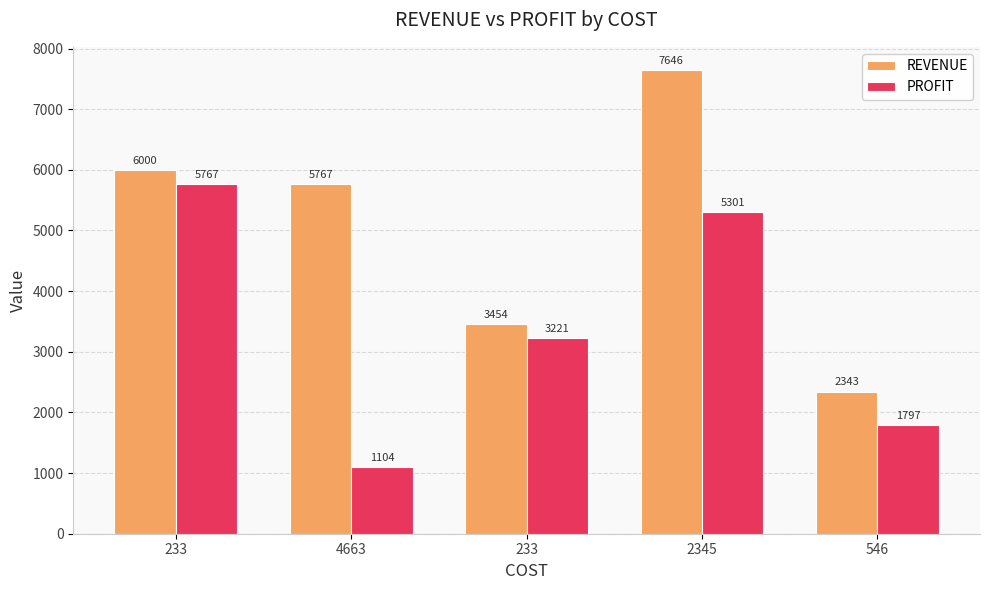

How many categories are shown in the chart?

5